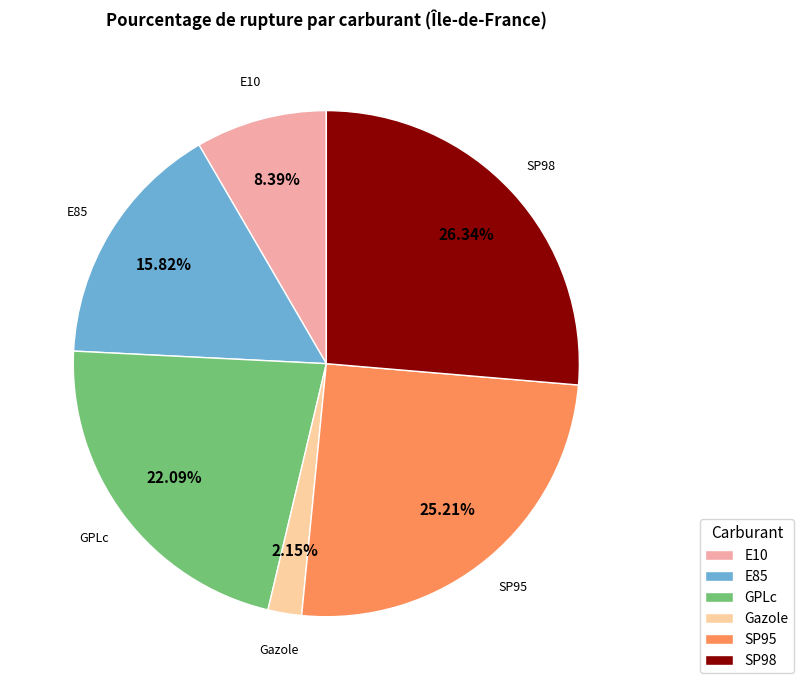

What percentage is the SP98 slice, to the nearest percent?

26%